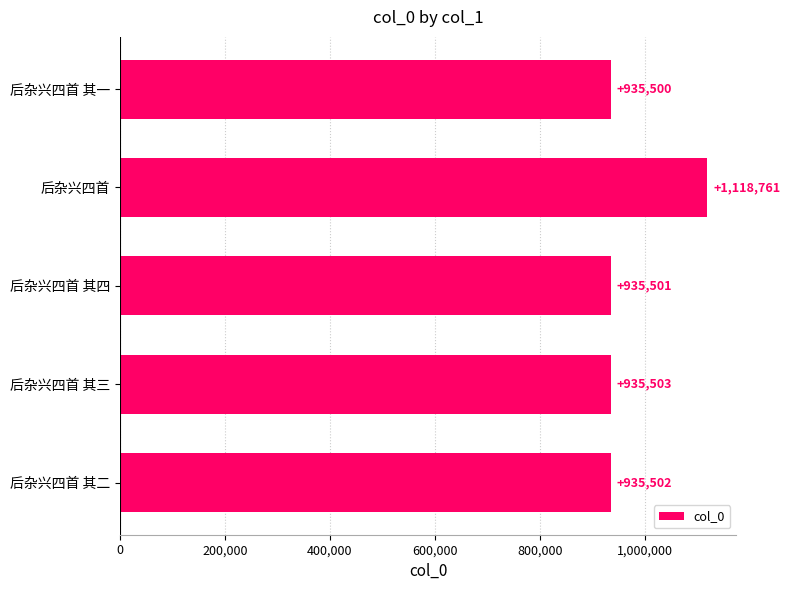

Reading bottom to top, list all the values displayed in this chart.

后杂兴四首 其二=935502	后杂兴四首 其三=935503	后杂兴四首 其四=935501	后杂兴四首=1118761	后杂兴四首 其一=935500